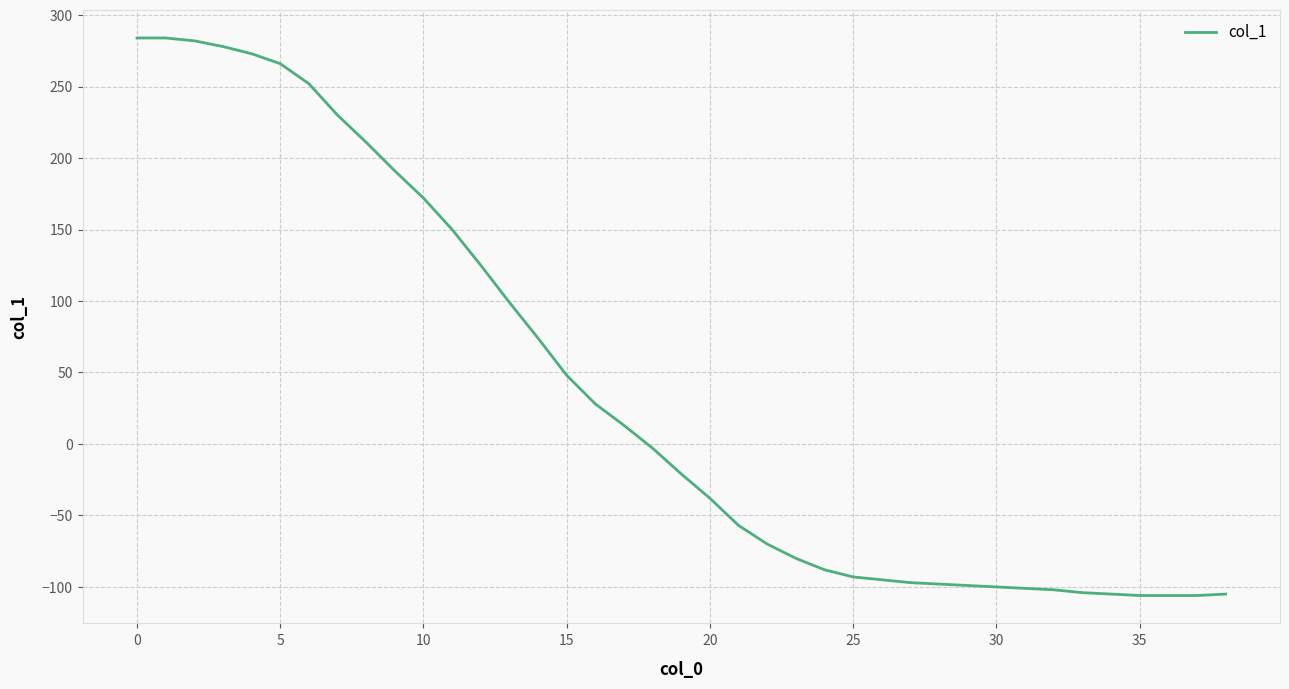

How many positive values are there?

18